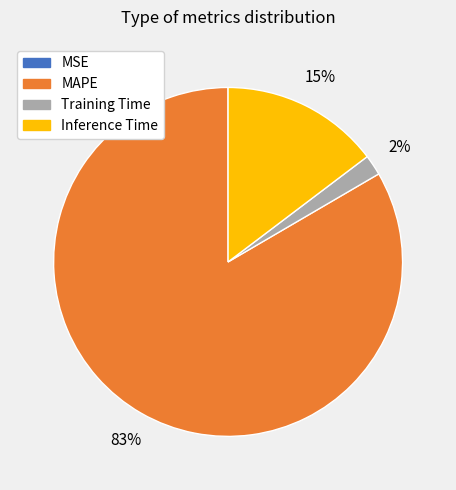

To the nearest percent, what percentage of the pie is Training Time?

2%